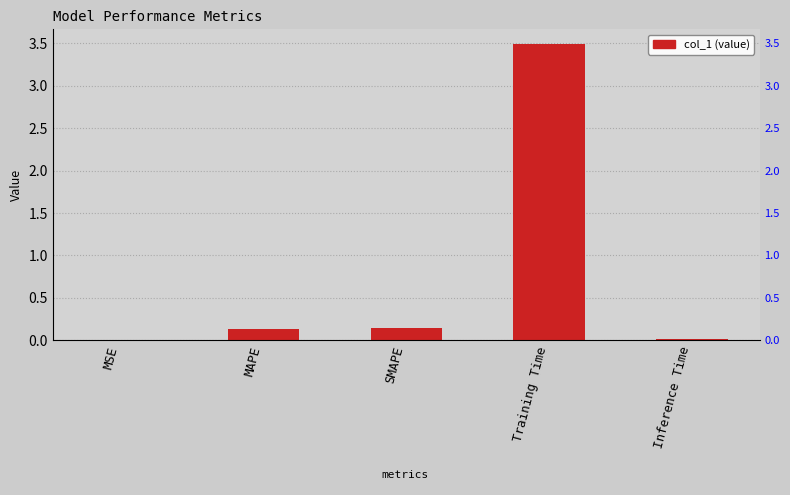

List the labels in order of value, largest first.

Training Time, SMAPE, MAPE, Inference Time, MSE